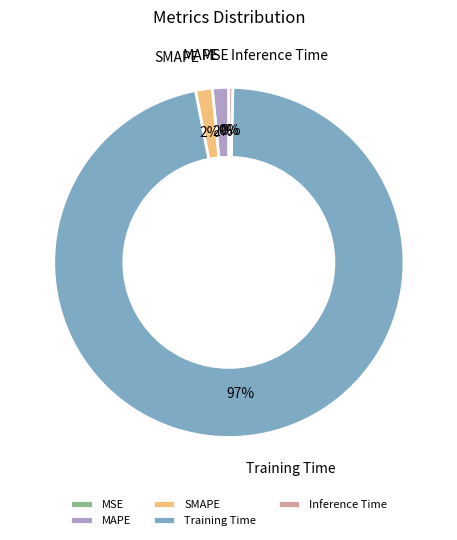

True or false: Training Time accounts for 86% of the total.

False